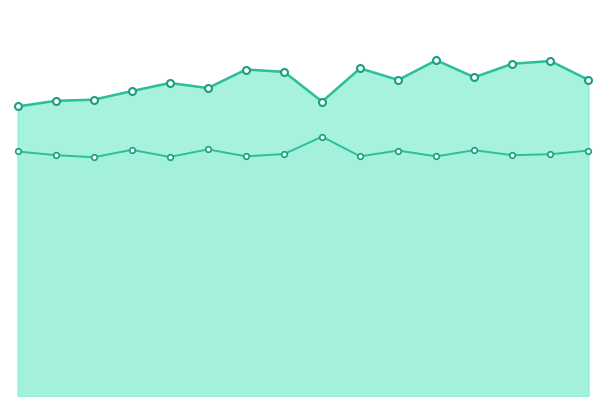

At which category does Avg YdsL line reach its first local peak?

6